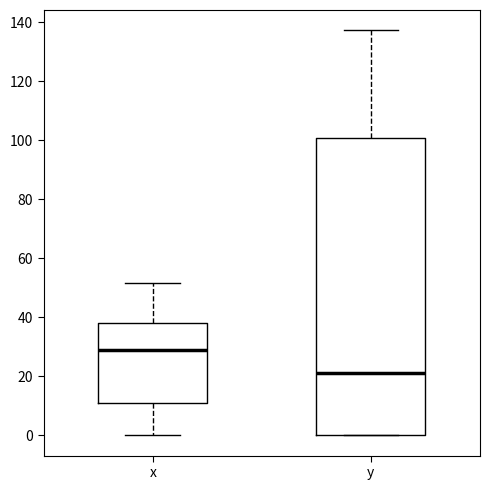

Comparing the boxes themselves (not the whiskers), which one is the tallest?

y